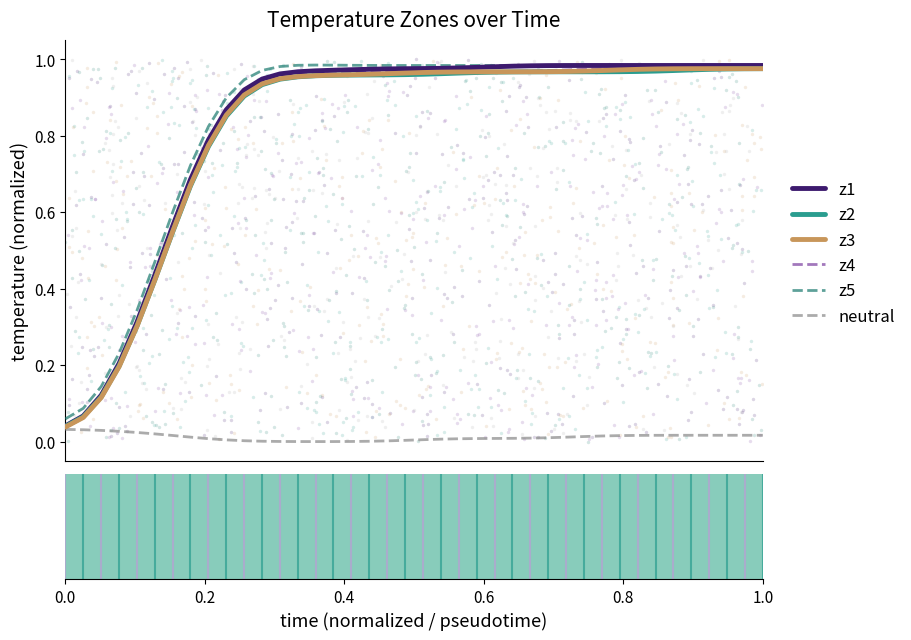

Which series contains the highest Y value?

z5